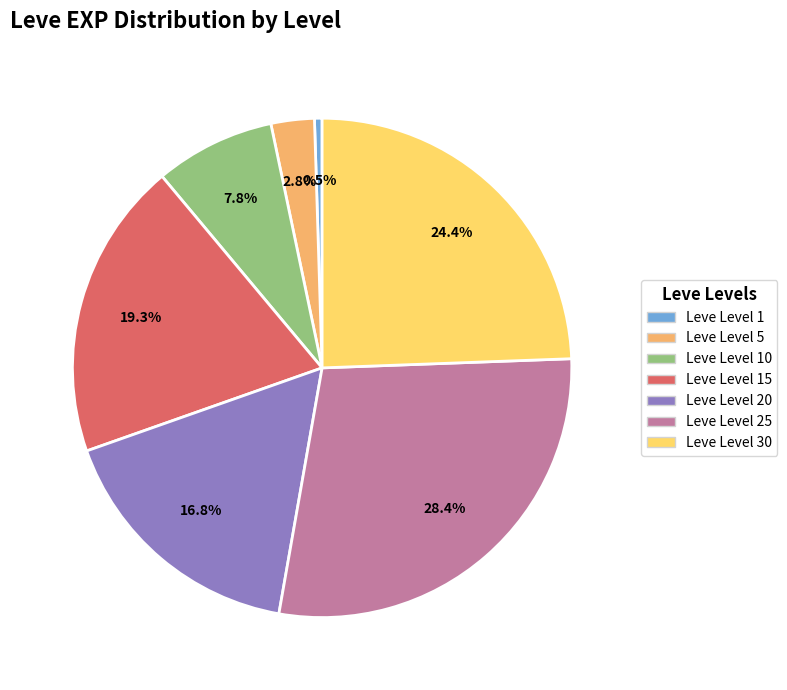

Is there any slice that represents more than half of the pie?

No